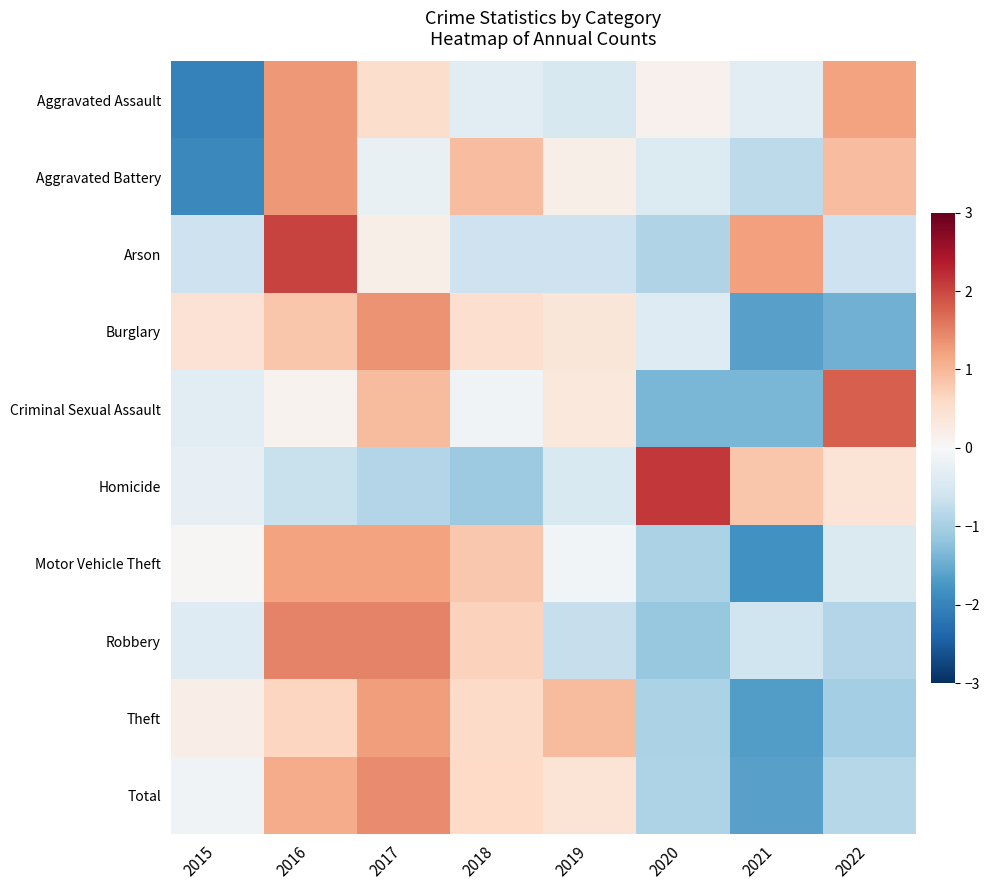

Reading left to right, extract all data points from this chart.

Aggravated Assault: 2015=-2.0	2016=1.3	2017=0.5	2018=-0.3	2019=-0.5	2020=0.1	2021=-0.3	2022=1.2
Aggravated Battery: 2015=-1.9	2016=1.3	2017=-0.2	2018=0.9	2019=0.2	2020=-0.4	2021=-0.8	2022=0.9
Arson: 2015=-0.6	2016=2.0	2017=0.2	2018=-0.6	2019=-0.6	2020=-0.9	2021=1.2	2022=-0.6
Burglary: 2015=0.4	2016=0.8	2017=1.4	2018=0.5	2019=0.4	2020=-0.4	2021=-1.6	2022=-1.4
Criminal Sexual Assault: 2015=-0.3	2016=0.1	2017=0.9	2018=-0.1	2019=0.3	2020=-1.4	2021=-1.4	2022=1.8
Homicide: 2015=-0.2	2016=-0.7	2017=-0.9	2018=-1.1	2019=-0.5	2020=2.1	2021=0.8	2022=0.4
Motor Vehicle Theft: 2015=0.0	2016=1.2	2017=1.2	2018=0.8	2019=-0.1	2020=-0.9	2021=-1.8	2022=-0.4
Robbery: 2015=-0.4	2016=1.5	2017=1.5	2018=0.7	2019=-0.7	2020=-1.1	2021=-0.6	2022=-0.9
Theft: 2015=0.2	2016=0.7	2017=1.3	2018=0.6	2019=0.9	2020=-1.0	2021=-1.7	2022=-1.0
Total: 2015=-0.1	2016=1.1	2017=1.4	2018=0.6	2019=0.4	2020=-0.9	2021=-1.6	2022=-0.9